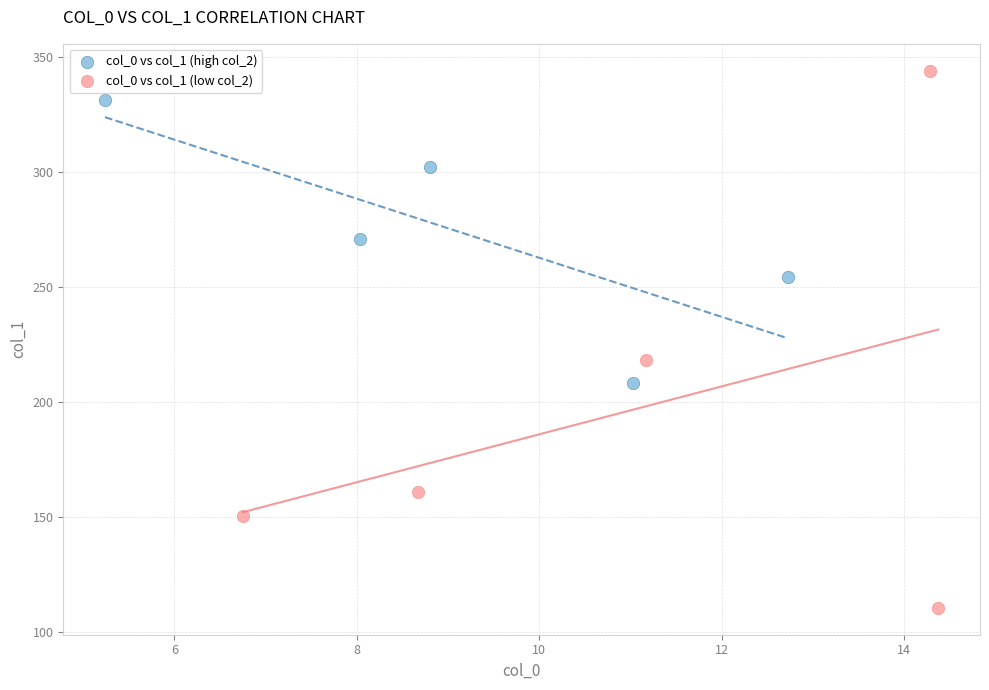

Which series has the widest spread of Y values?

col_0 vs col_1 (low col_2)